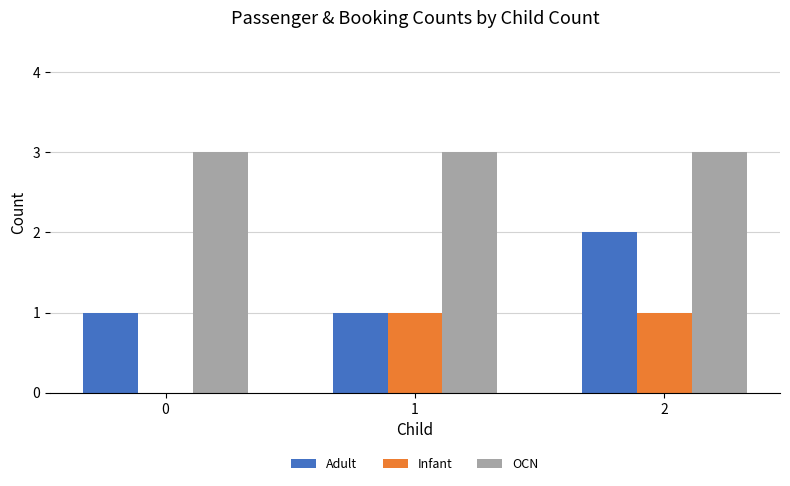

Is the value of OCN at 0 greater than the value of Infant at 1?

Yes